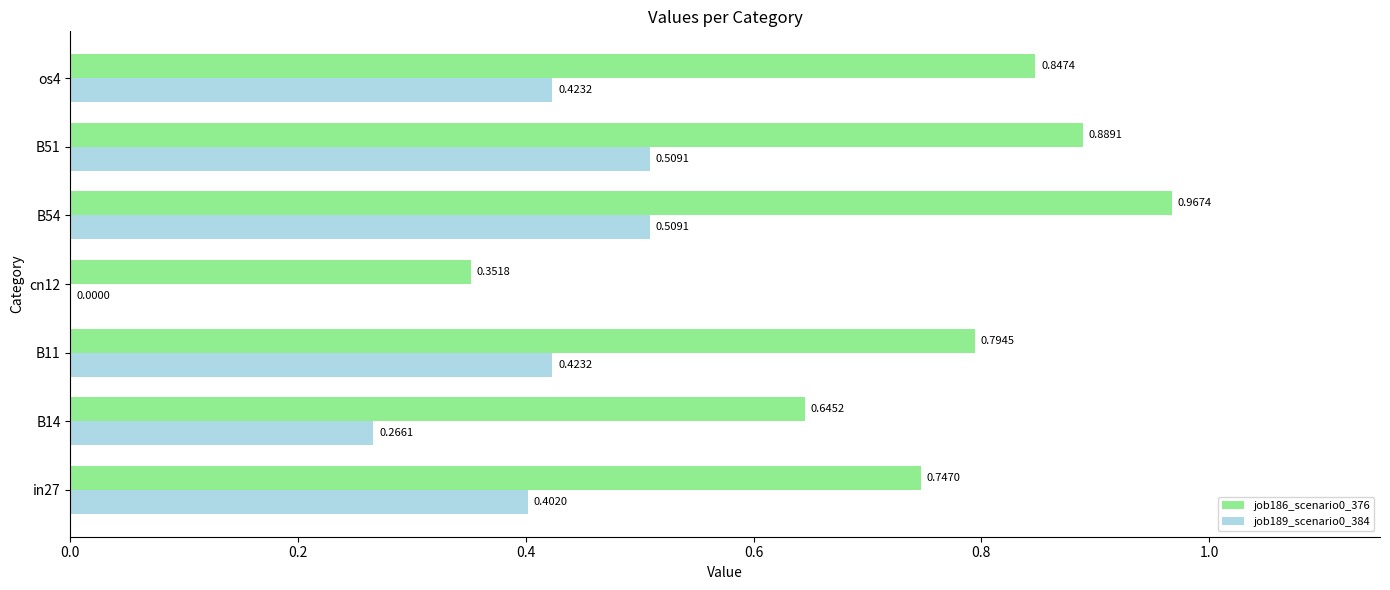

What are all the series names shown in the legend?

job186_scenario0_376, job189_scenario0_384